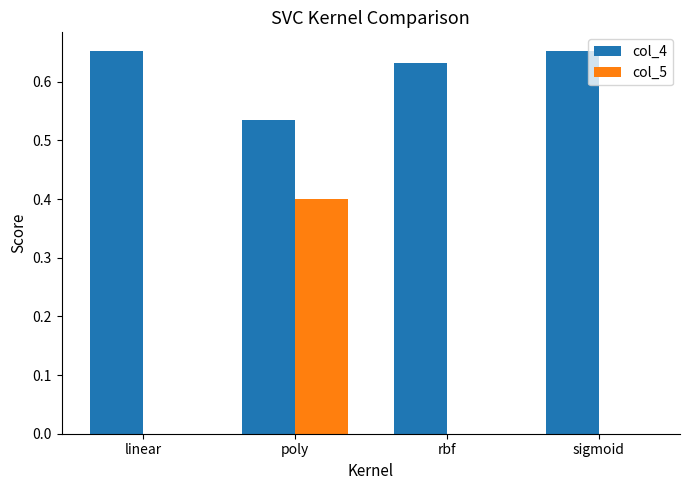

Does the chart contain stacked bars?

No